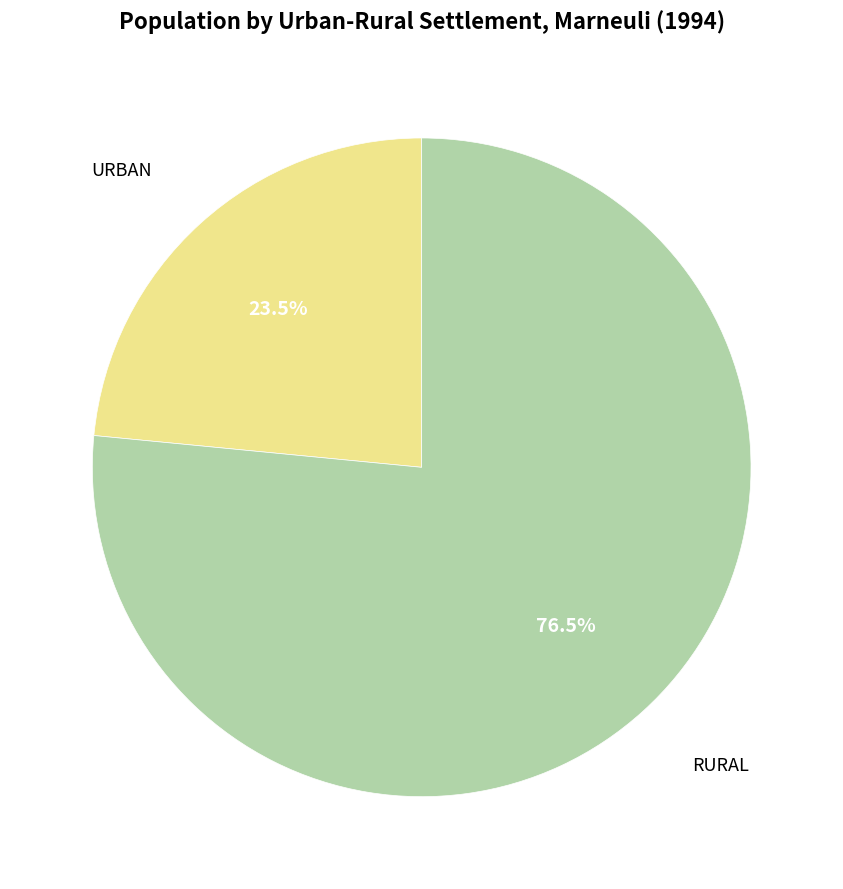

Does any single category account for the majority?

Yes